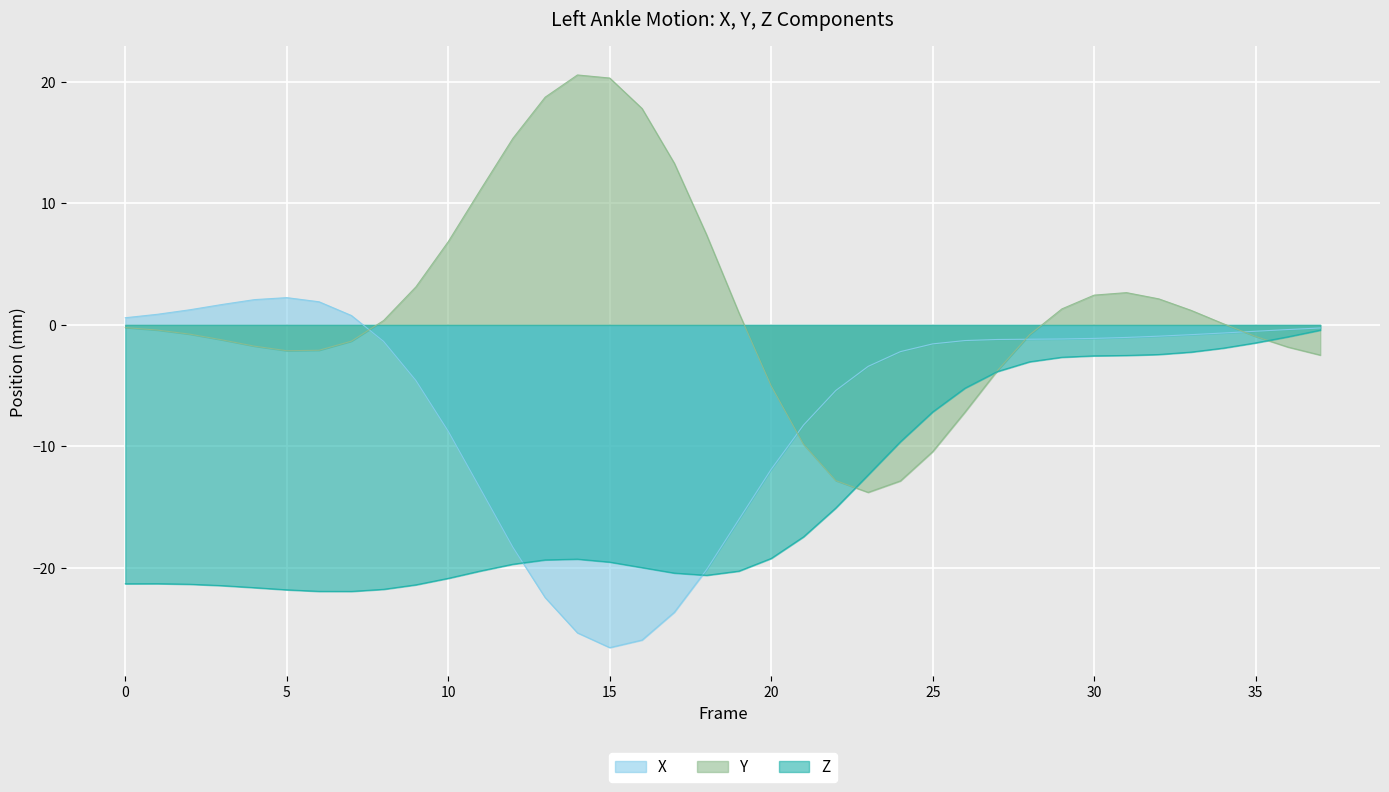

What value does the Y series have at 25?

-10.4